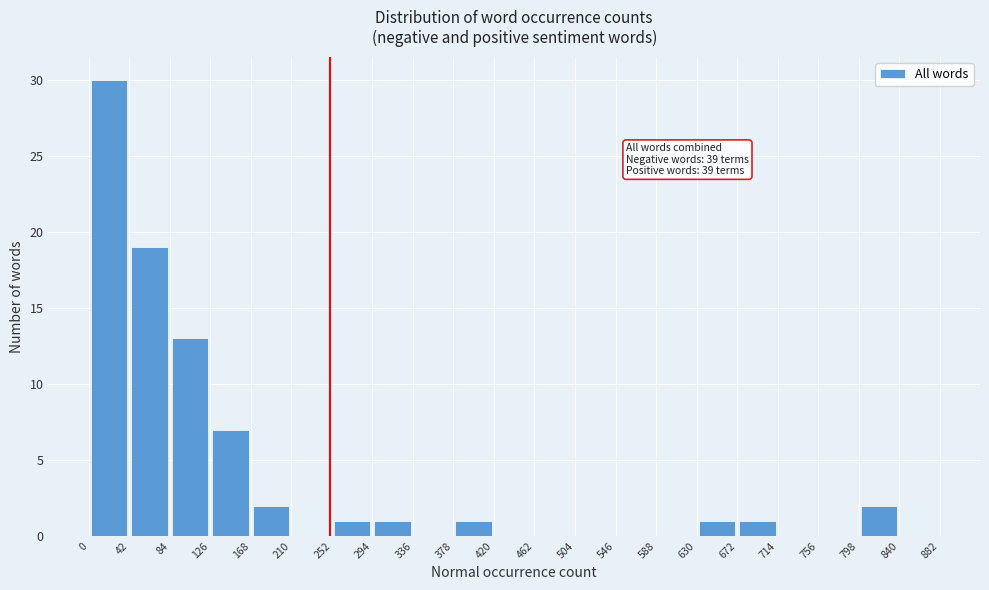

Which range on the x-axis has the tallest bar?

0 to 42